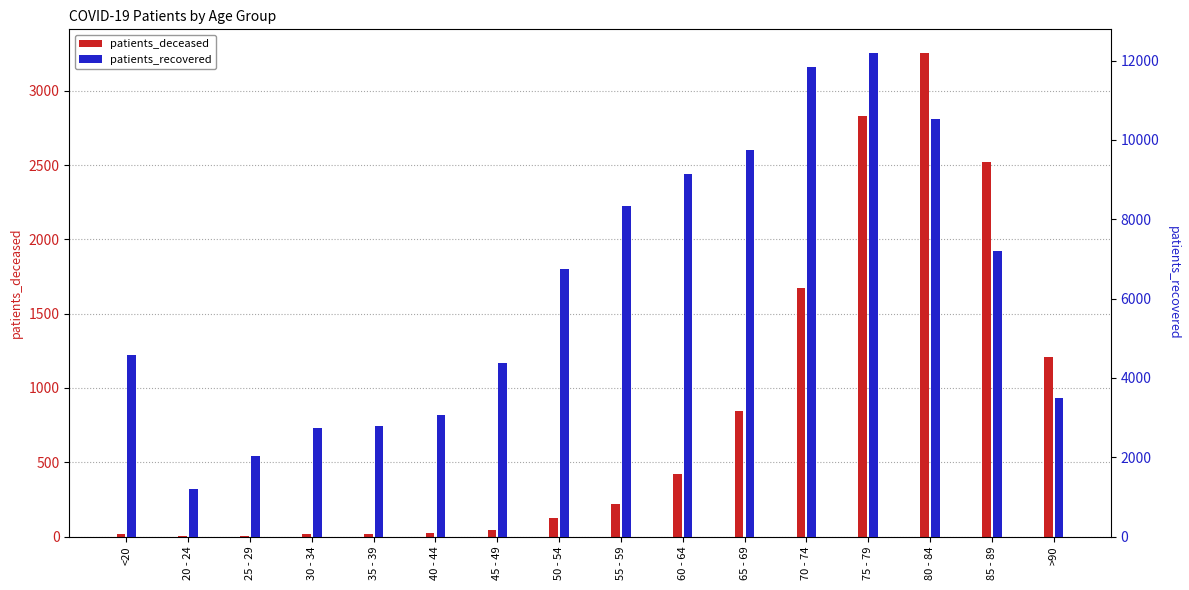

At which label does patients_deceased reach its minimum?

25 - 29